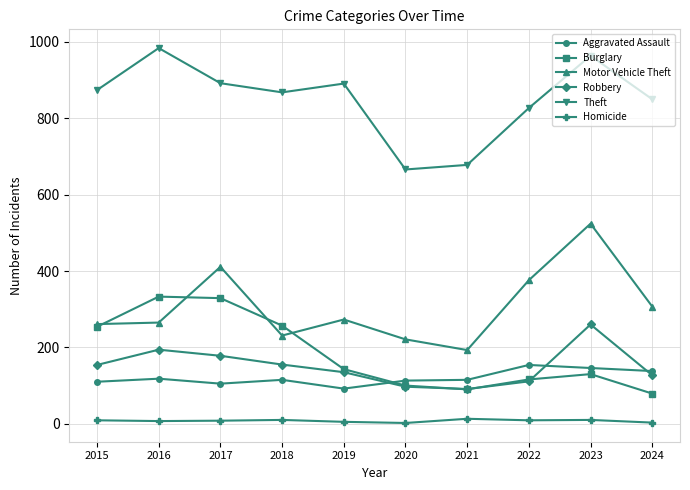

How many data points in Burglary are less than 143?

5